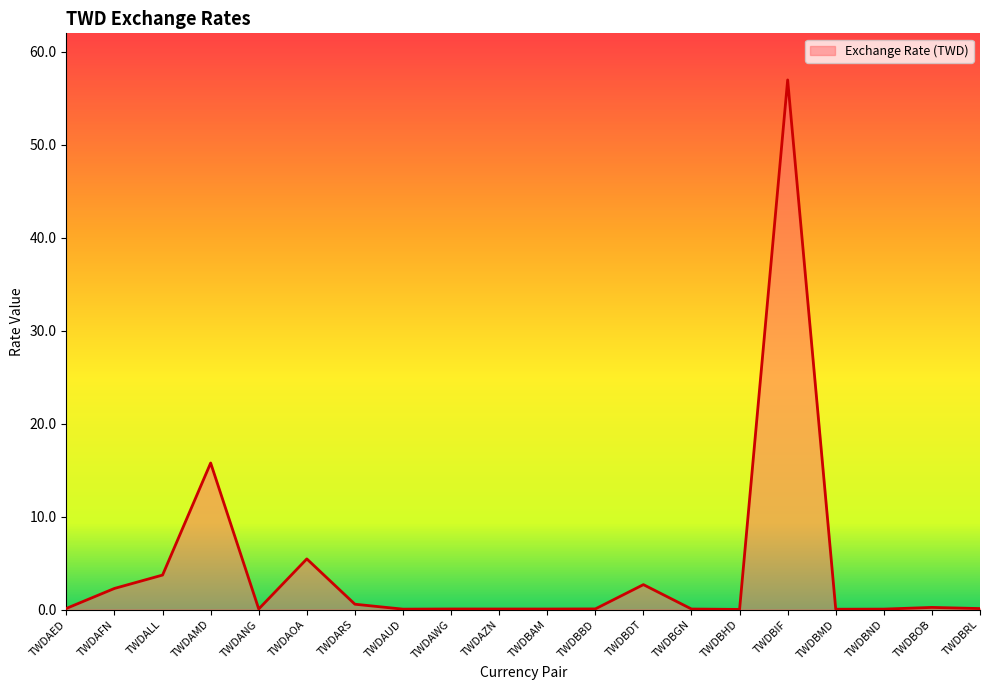

At which category does the chart reach its peak across all series?

TWDBIF